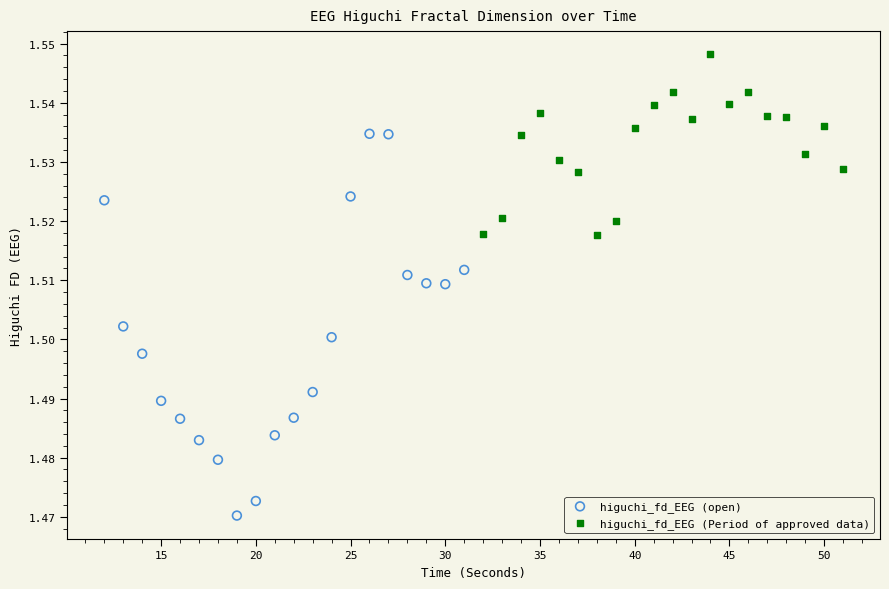

Which series has the widest spread of Y values?

higuchi_fd_EEG (open)